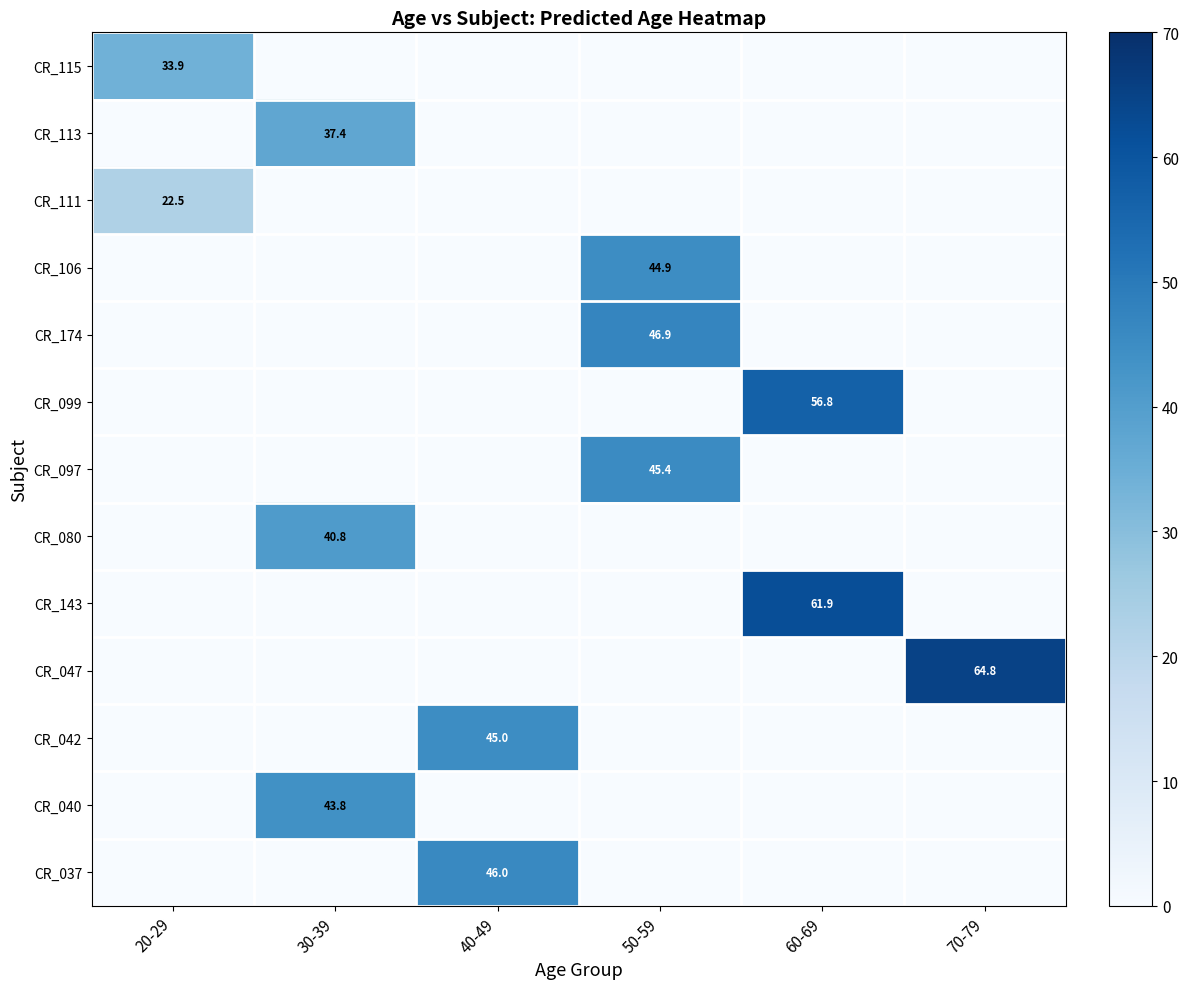

Which category has the highest value across all series?

70-79